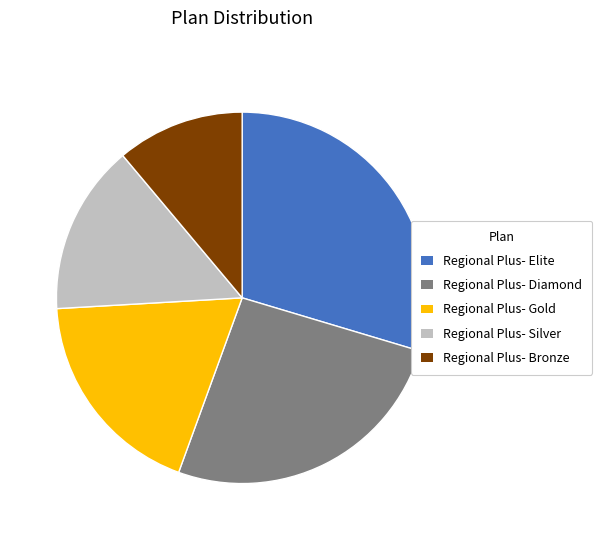

True or false: Regional Plus- Bronze accounts for 24% of the total.

False